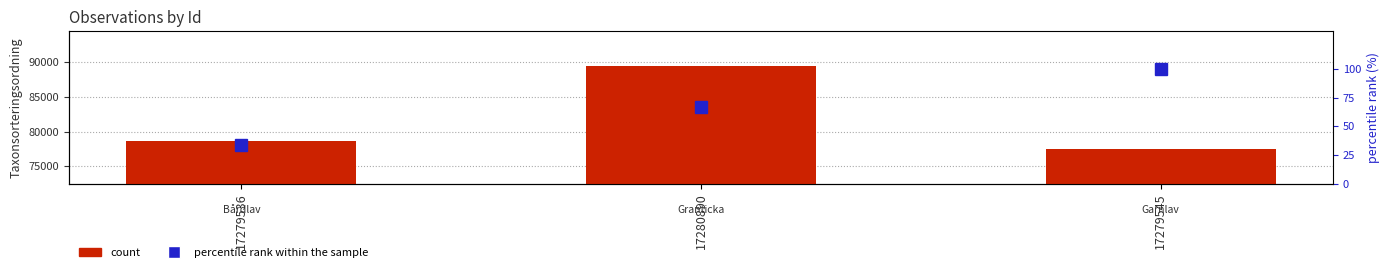

What value does the percentile rank within the sample series have at 17279536?

33.3